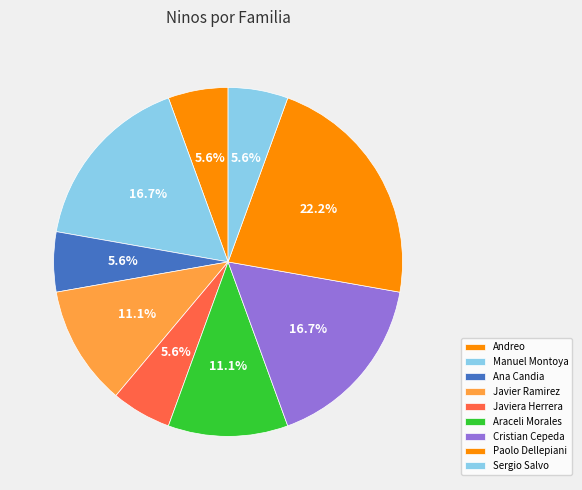

Is it true that Cristian Cepeda is 17% of the pie?

True